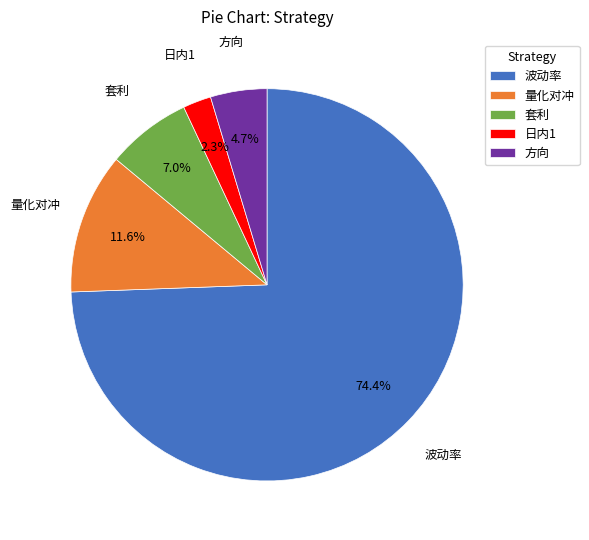

Is there any slice that represents more than half of the pie?

Yes